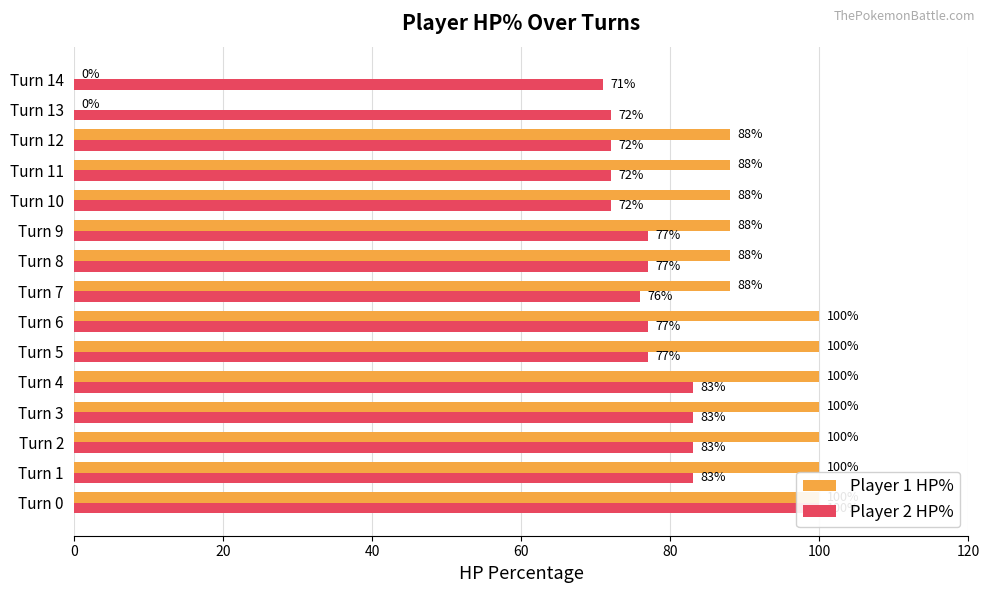

True or false: Player 2 HP% has a value of 72 at Turn 10.

True